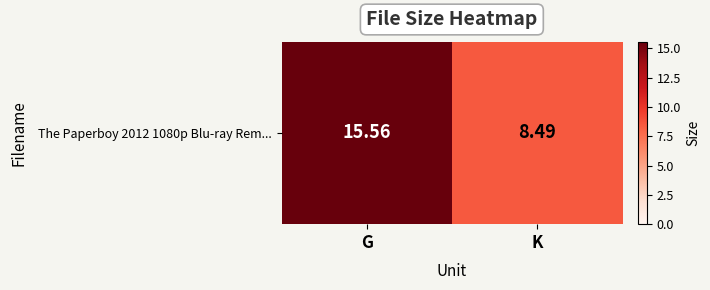

Reading left to right, what are all the values shown in this chart?

15.6	8.5